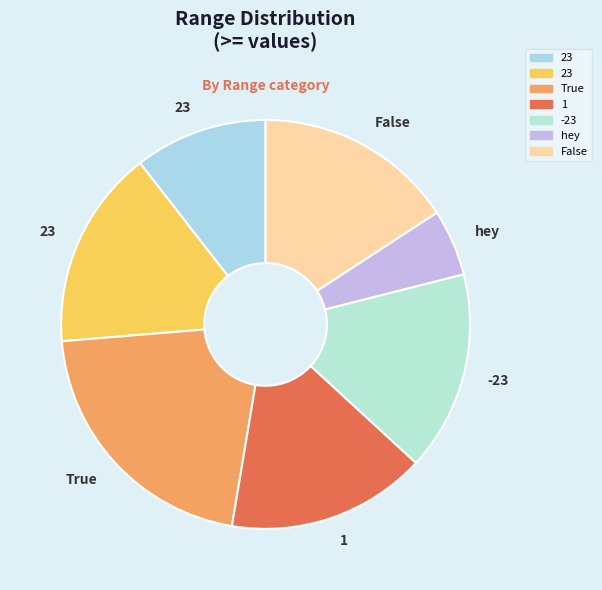

Which slice is the largest?

True